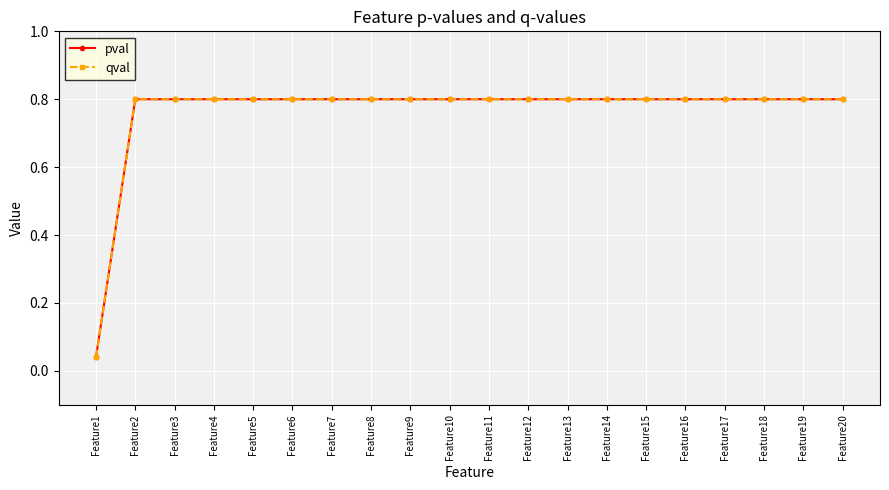

What is the value of the pval point at the 8th from the left?

0.8